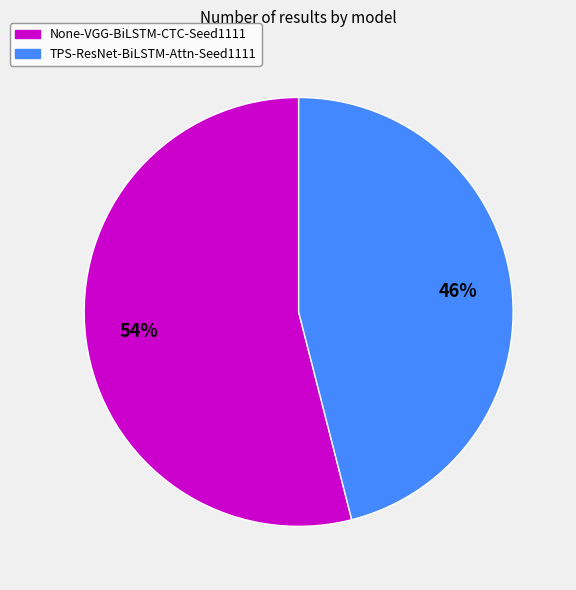

To the nearest percent, what is the difference between the largest and smallest slice percentages?

8%